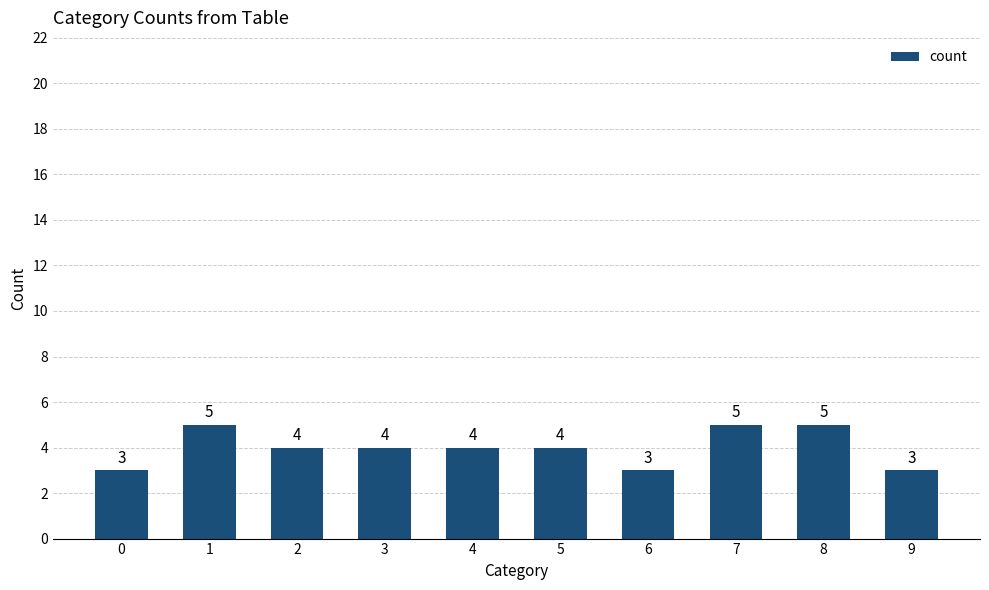

Between 6 and 5, which is larger?

5